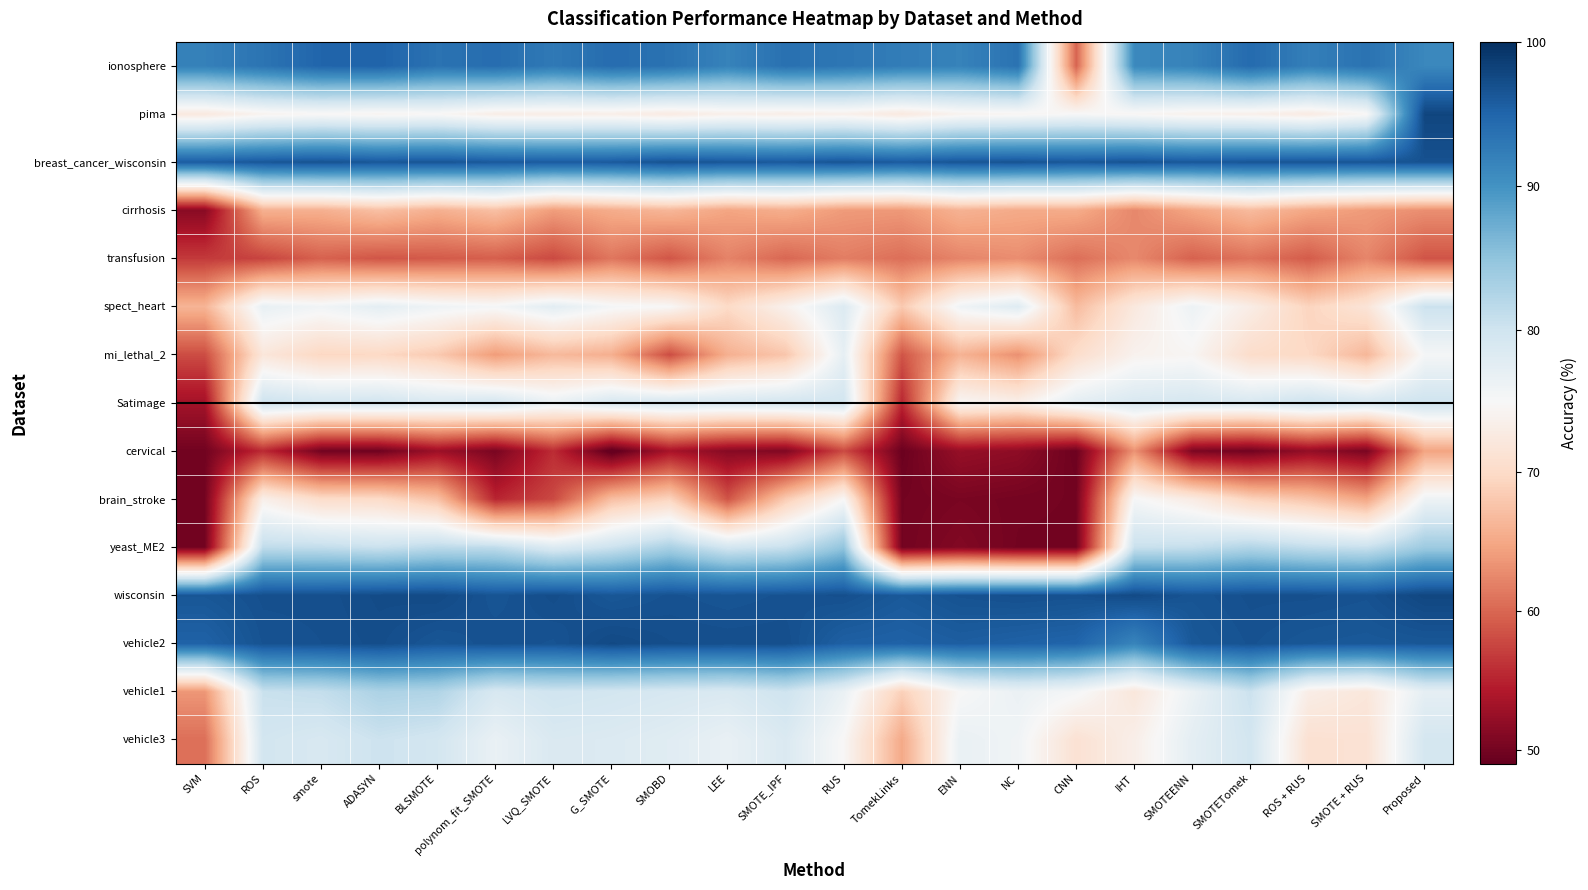

At how many categories does at least one series exceed 71?

22